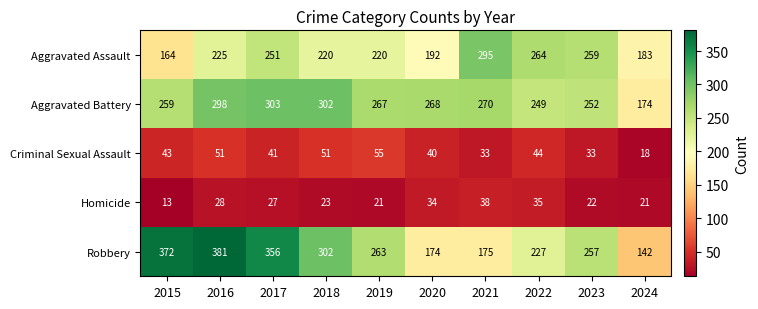

What is the total value across all series at 2015?

851